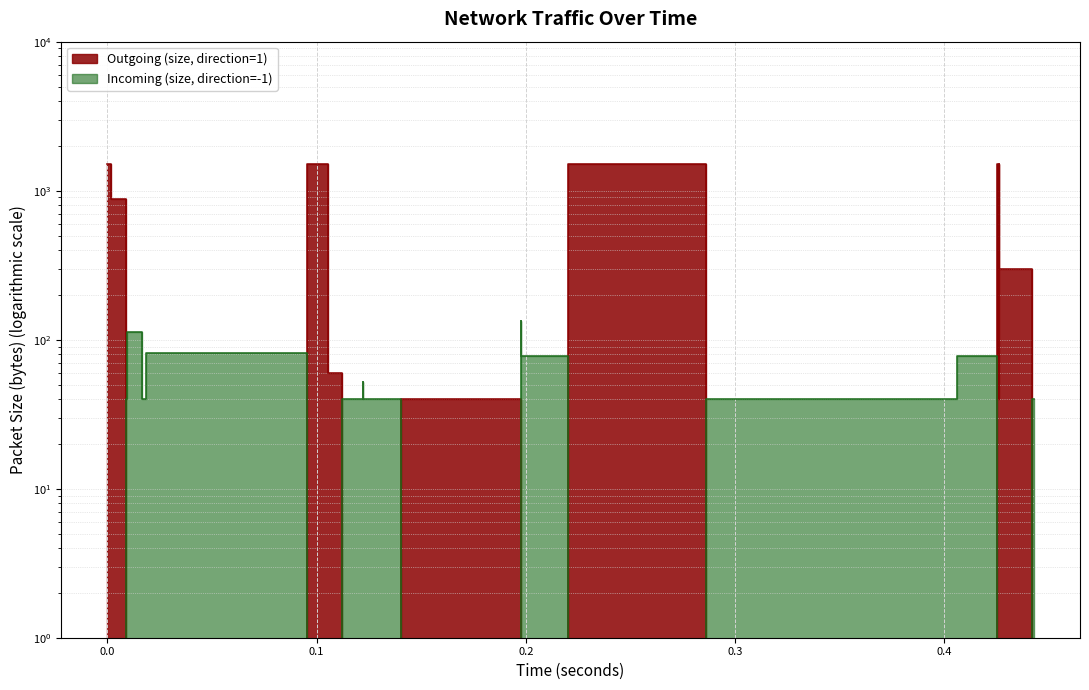

Which series has the largest total across all categories?

Outgoing (size, direction=1)